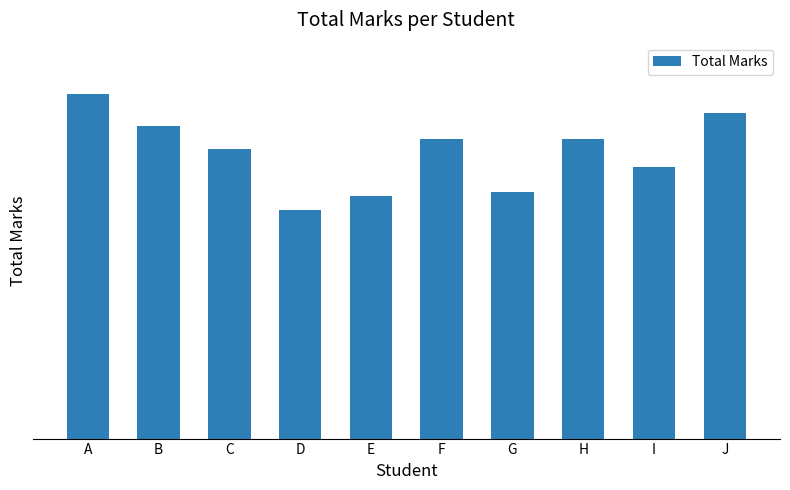

Reading left to right, what are all the values shown in this chart?

A=405	B=368	C=341	D=269	E=285	F=352	G=290	H=352	I=319	J=383